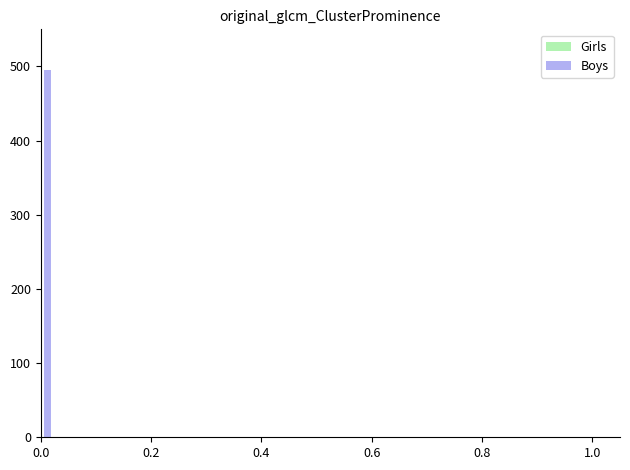

What is the sum of all values?

495